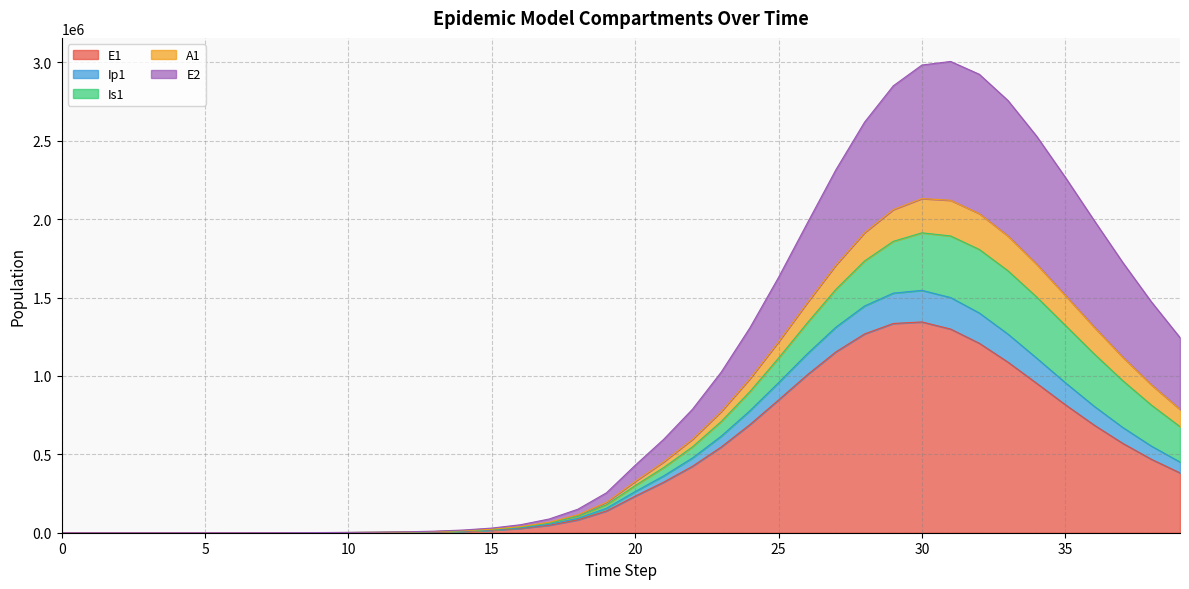

True or false: Ip1 and A1 cross at least once.

False